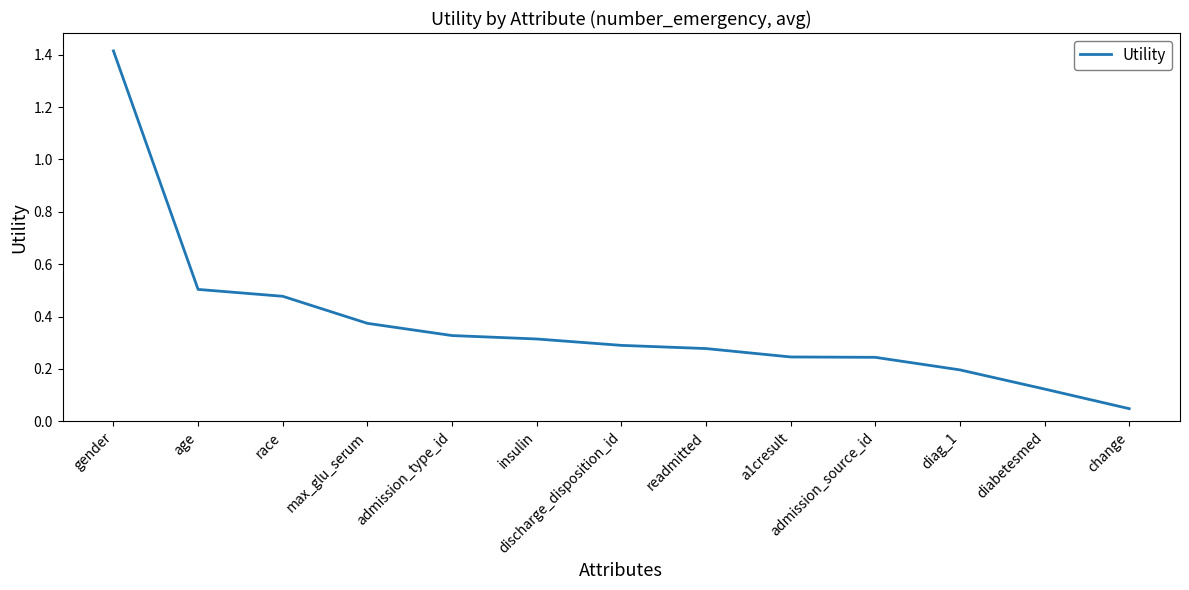

What is the change in value from age to change?

-0.5